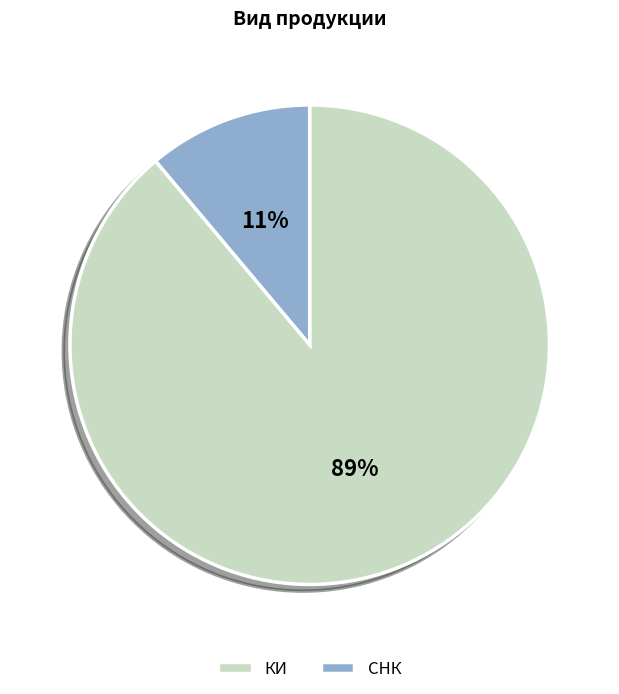

Between КИ and СНК, which is larger?

КИ